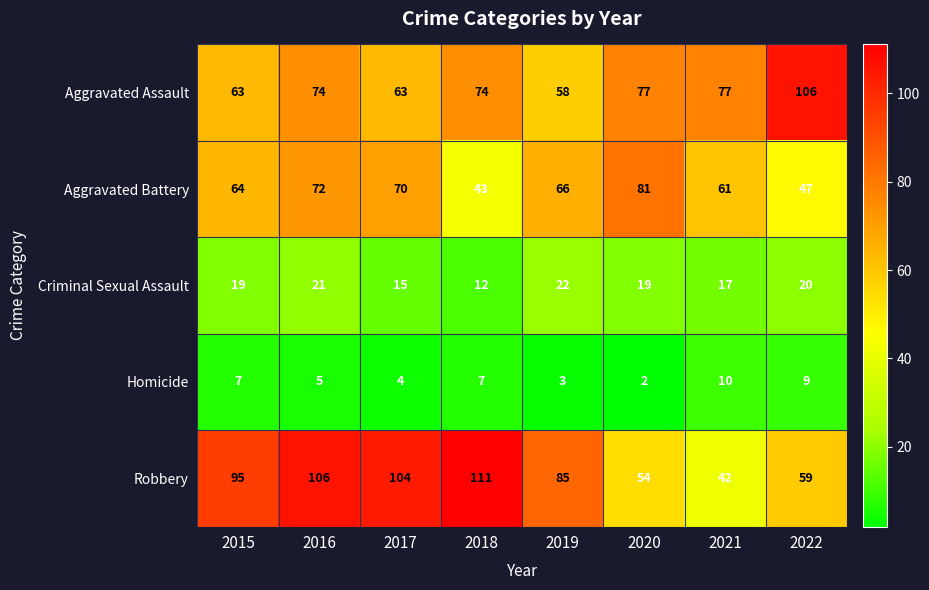

Rank the series at 2021 from highest to lowest value.

Aggravated Assault, Aggravated Battery, Robbery, Criminal Sexual Assault, Homicide